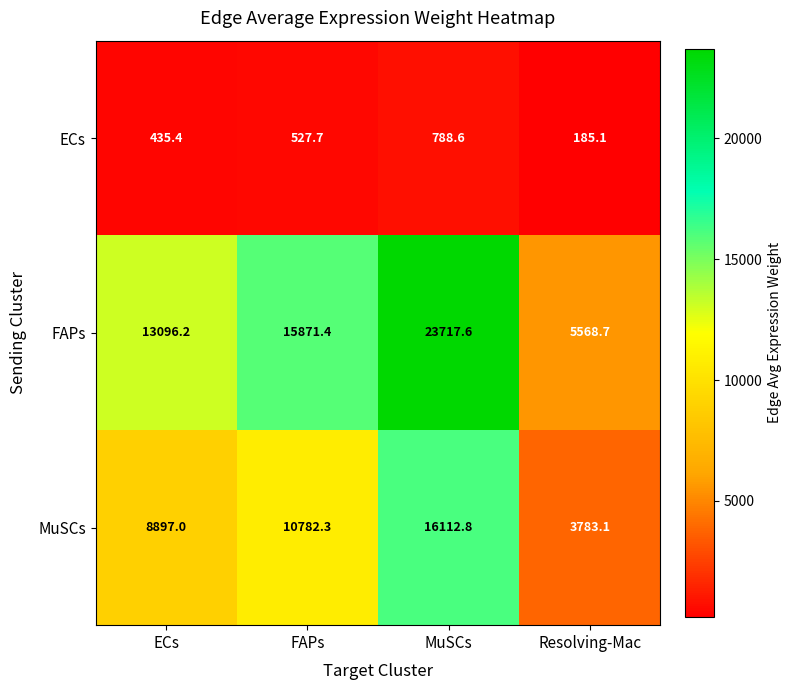

At which category is the sum across all series the highest?

MuSCs